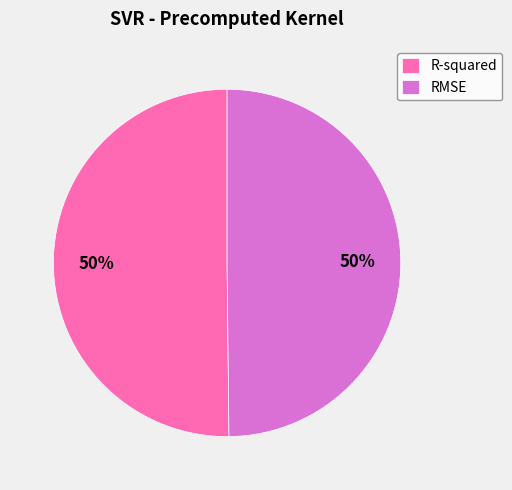

Is it true that RMSE is 50% of the pie?

True